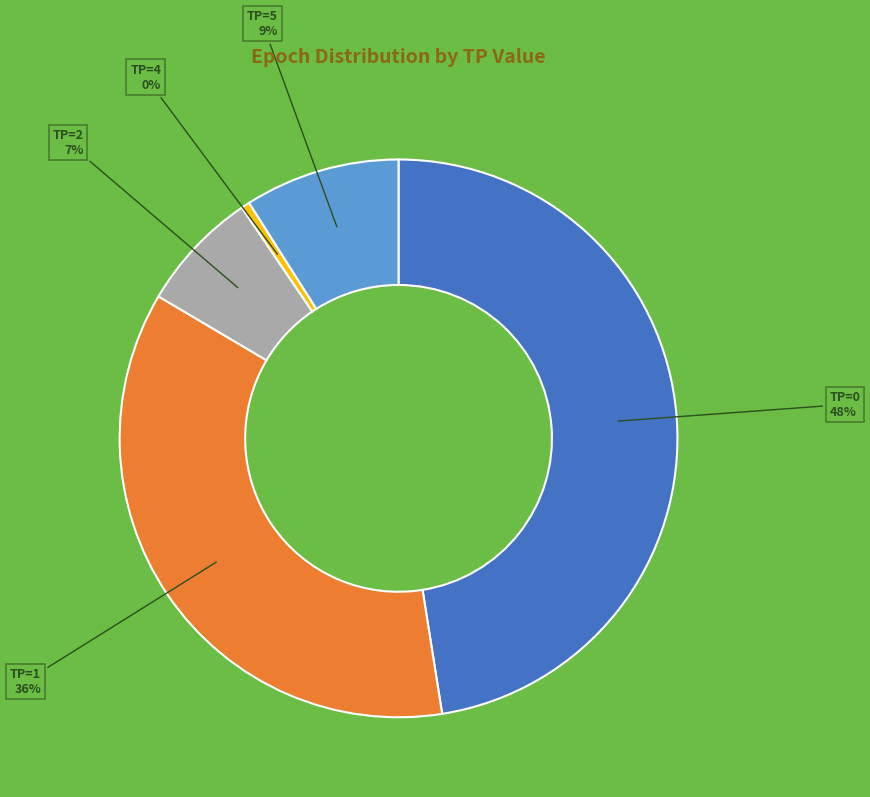

Is there a majority slice in this chart?

No